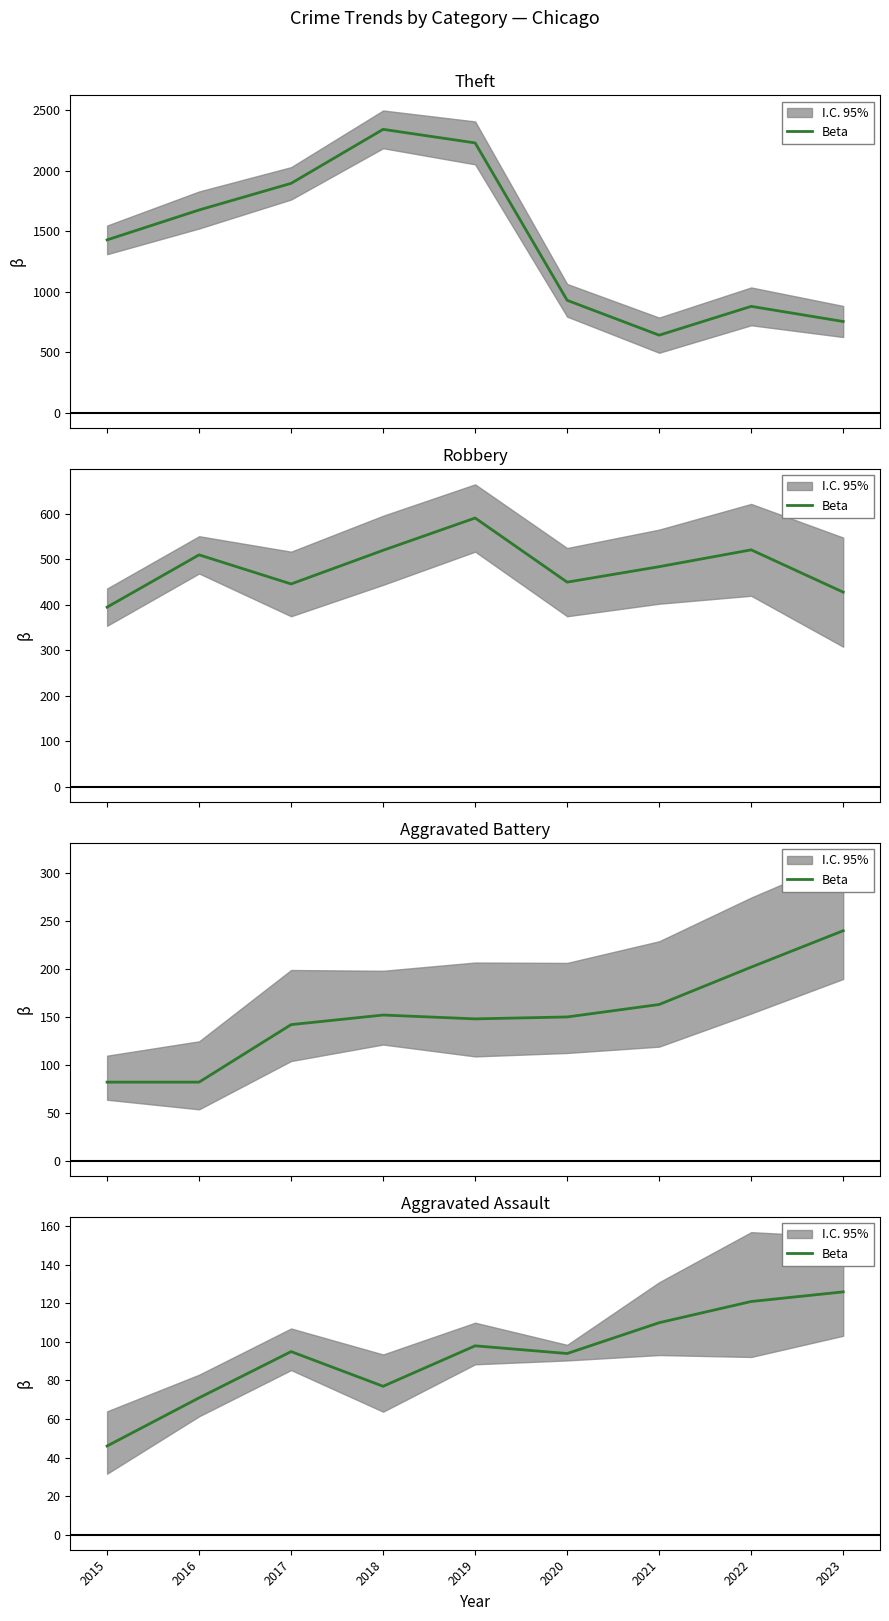

What is the value of the 5th point from the left?

98